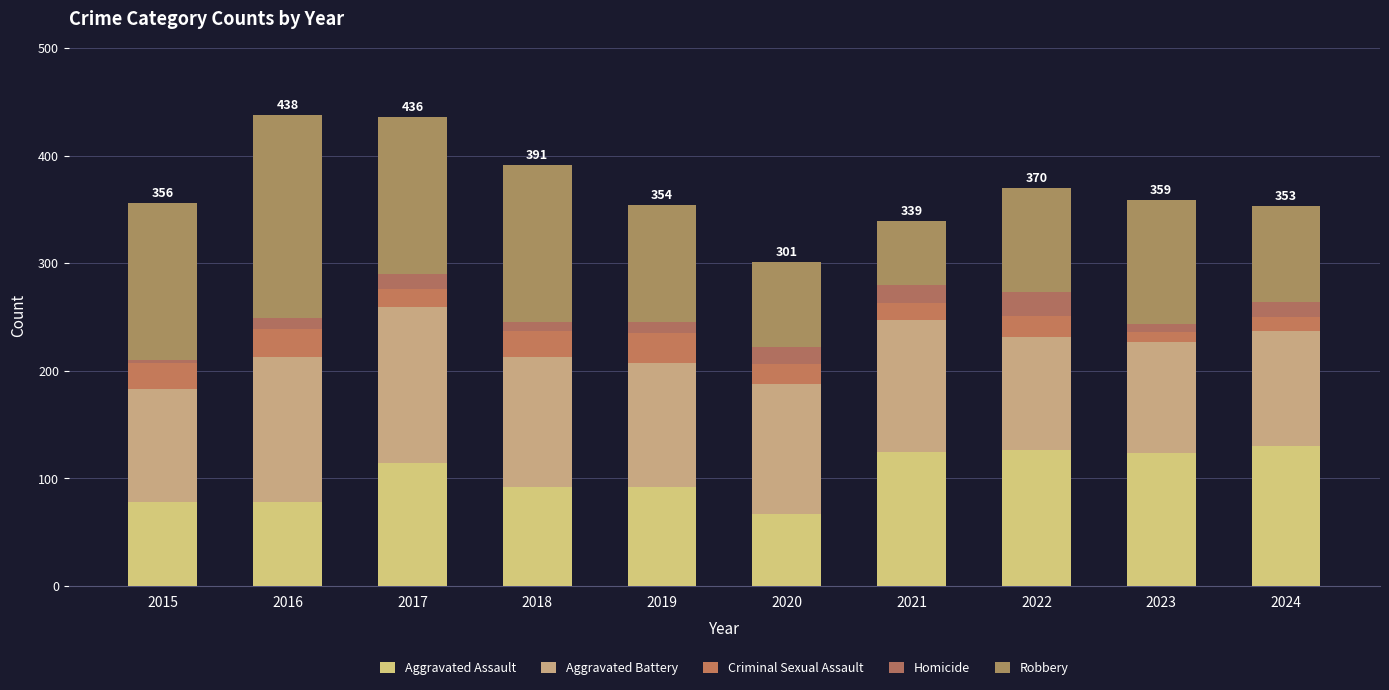

Are the bars horizontal?

No